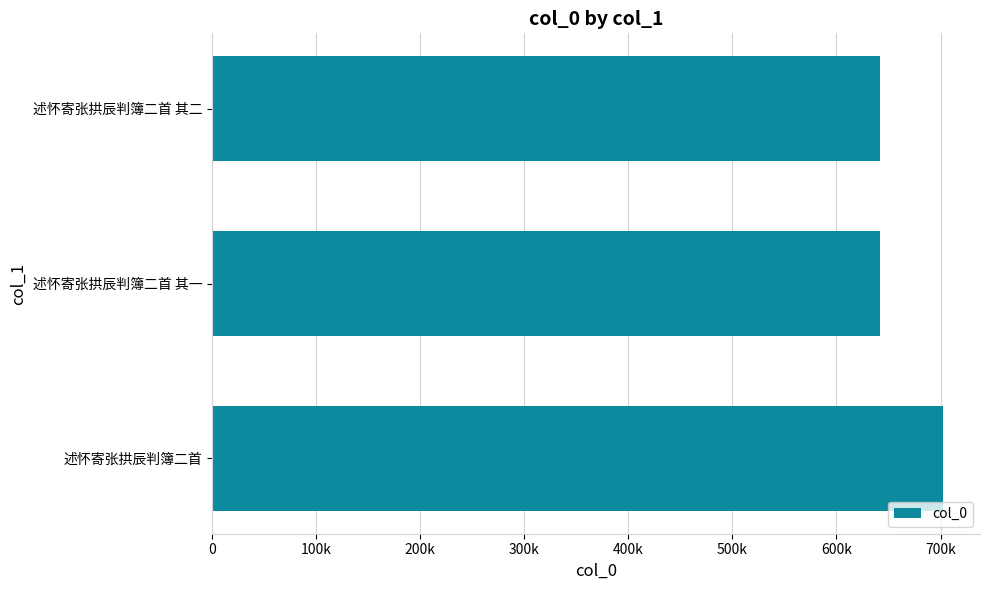

What is the minimum value shown in the chart?

641841